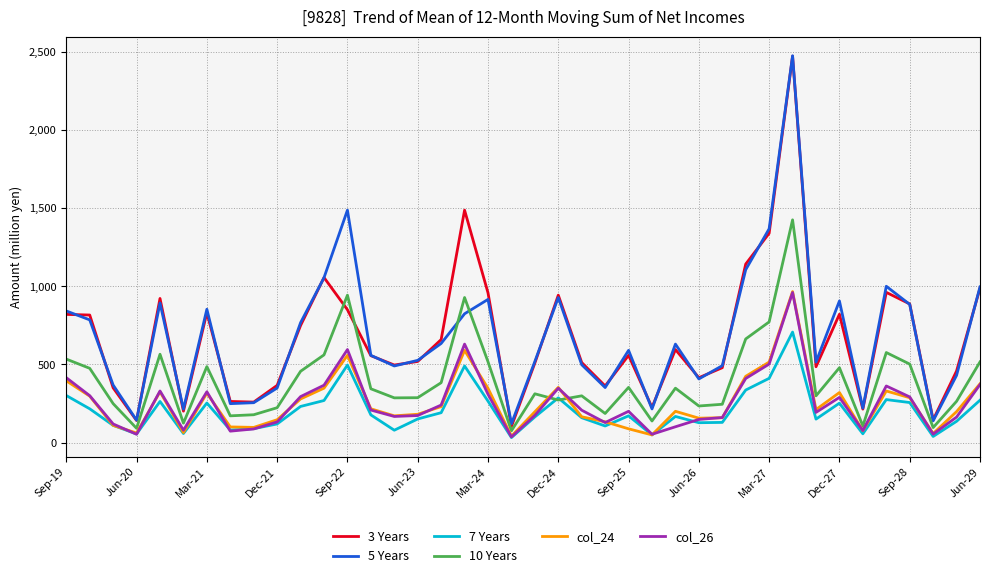

What is the difference between the maximum and minimum values in the col_24 series?

925